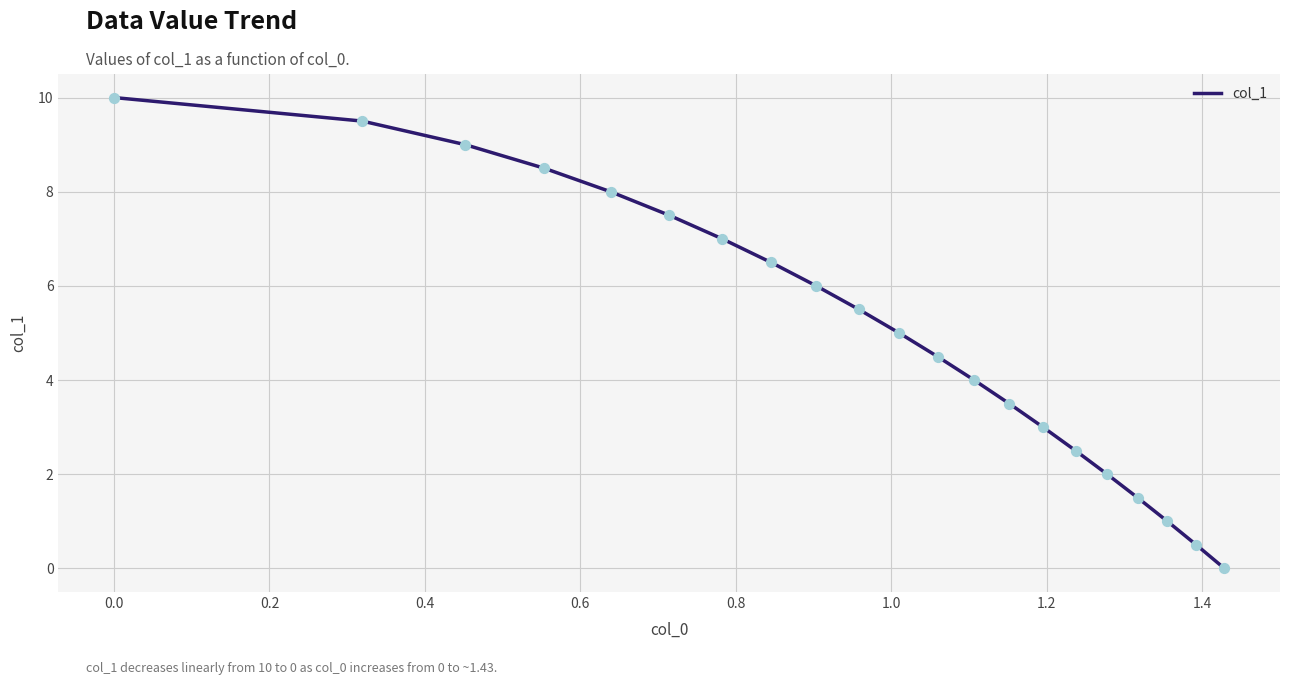

What is the maximum value shown in the chart?

10.0